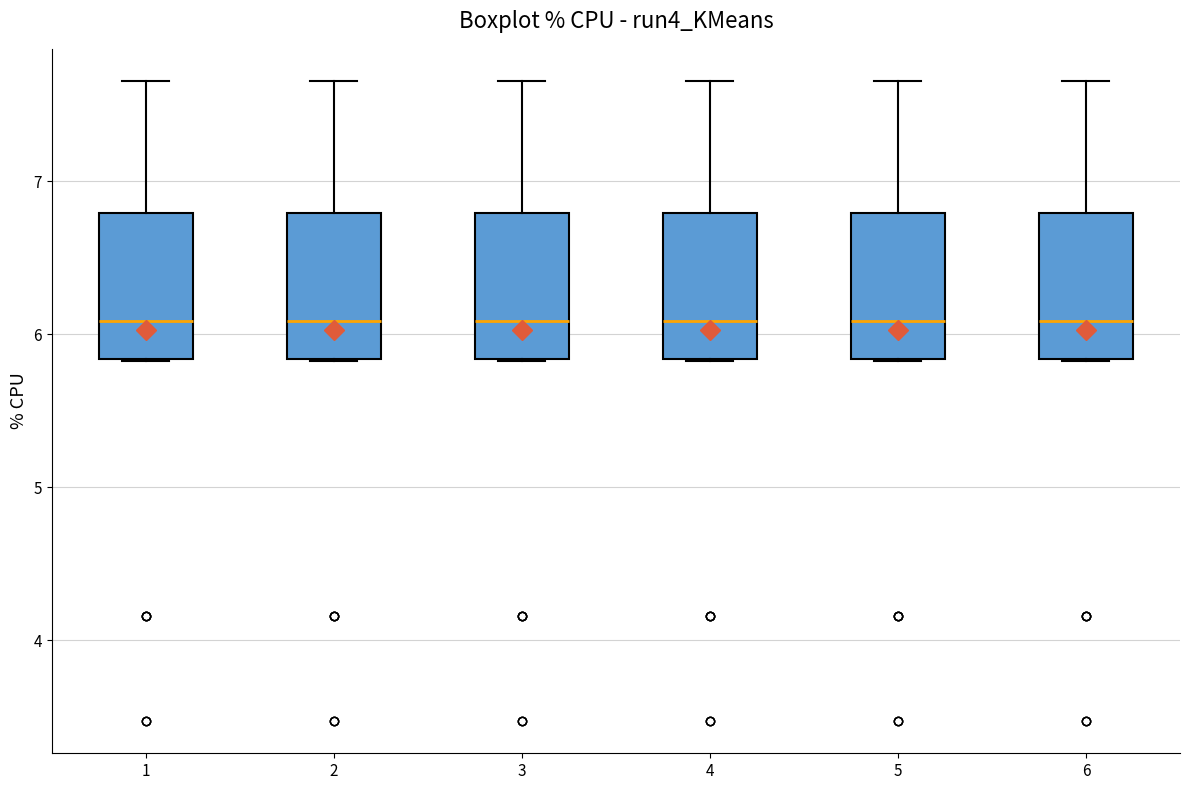

Reading left to right, transcribe this box plot: for each box, give where its median line is, the range the box spans, and where its two whiskers end, as read against the y-axis. The values are not printed on the chart, so give them approximately, as read against the axis.

1: median 6.1, box 5.8 to 6.8, whiskers 5.8 to 7.7
2: median 6.1, box 5.8 to 6.8, whiskers 5.8 to 7.7
3: median 6.1, box 5.8 to 6.8, whiskers 5.8 to 7.7
4: median 6.1, box 5.8 to 6.8, whiskers 5.8 to 7.7
5: median 6.1, box 5.8 to 6.8, whiskers 5.8 to 7.7
6: median 6.1, box 5.8 to 6.8, whiskers 5.8 to 7.7